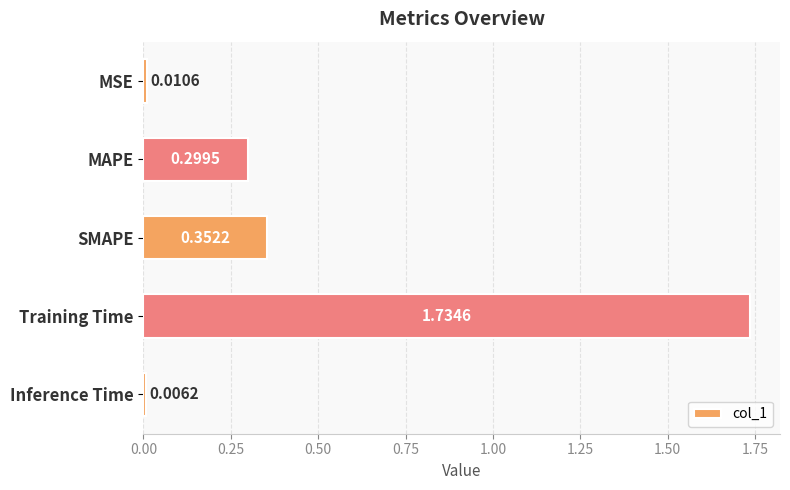

Rank the categories by value from highest to lowest.

Training Time, SMAPE, MAPE, MSE, Inference Time